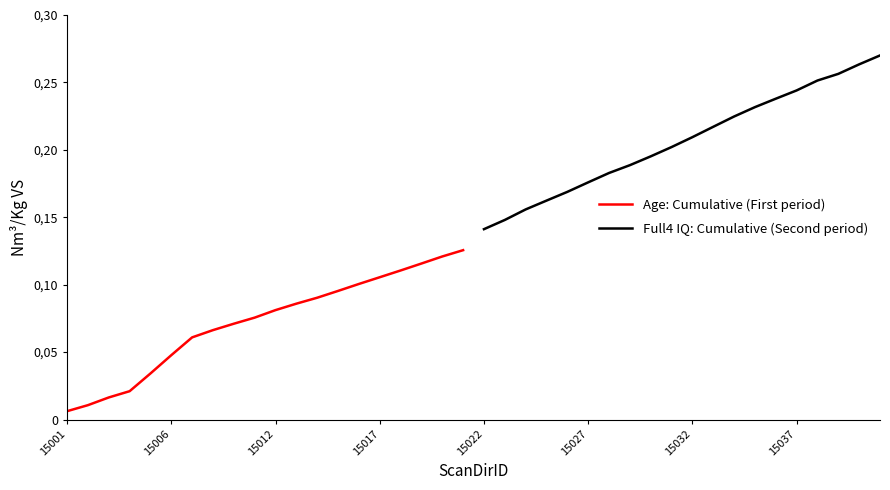

True or false: Full4 IQ: Cumulative (Second period) and Age: Cumulative (First period) cross at least once.

False